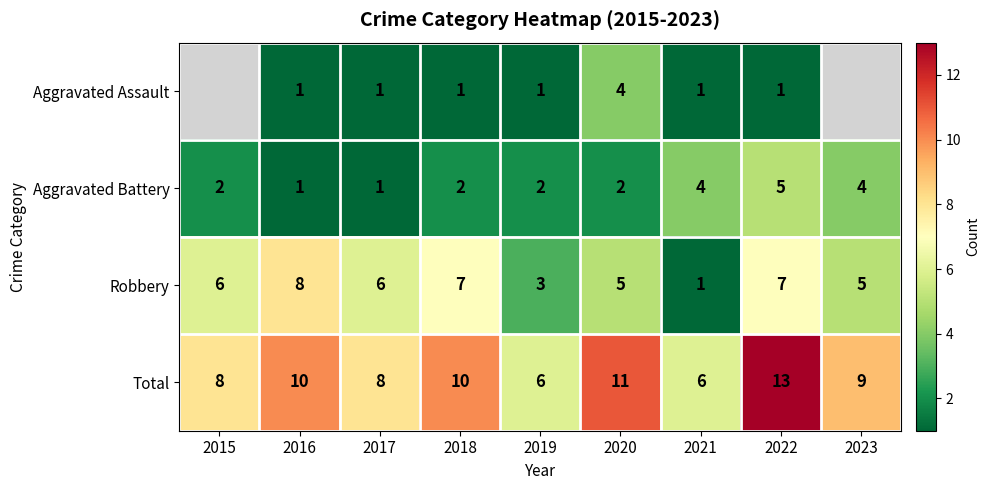

How many Robbery values are between 5 and 7?

6